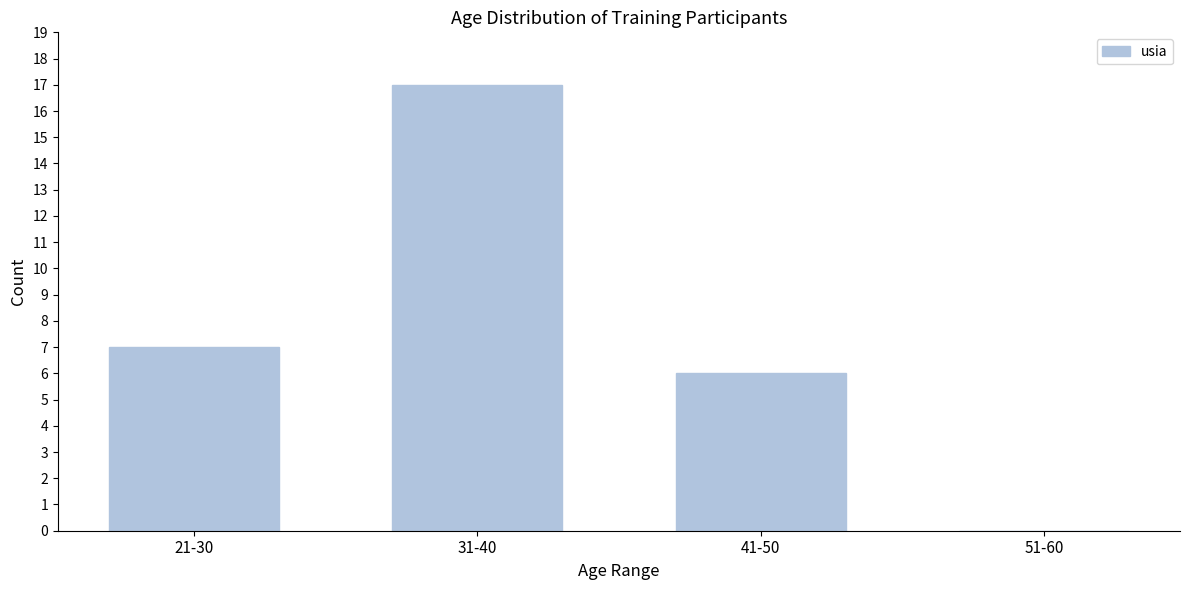

Reading right to left, extract all data points from this chart.

51-60=0	41-50=6	31-40=17	21-30=7